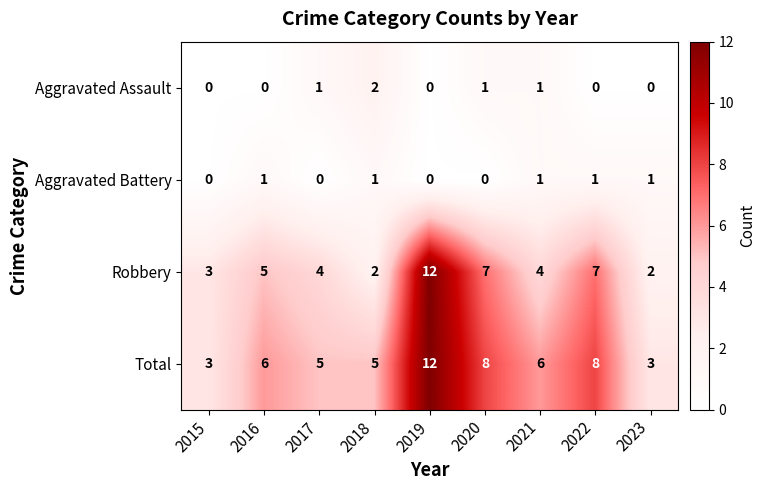

At which label does Robbery first exceed 4?

2016